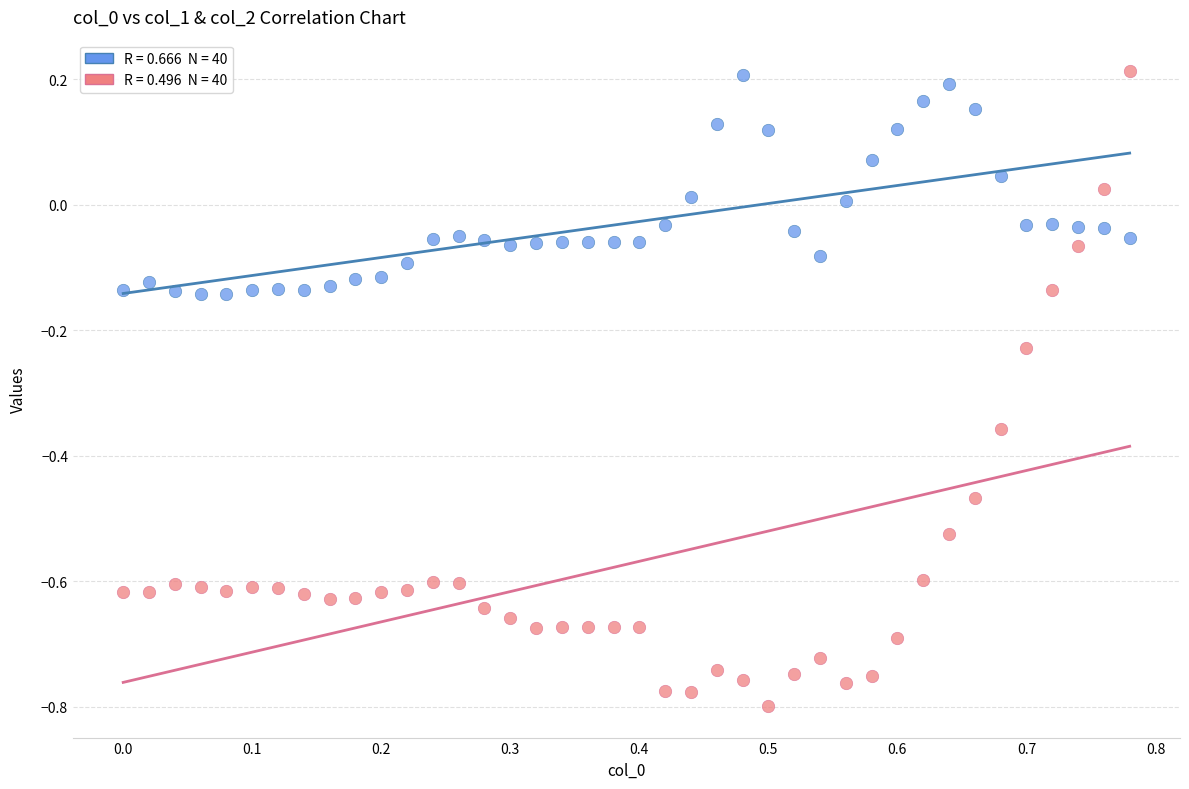

Across all data points, what is the range of Y values (max minus min)?

1.0